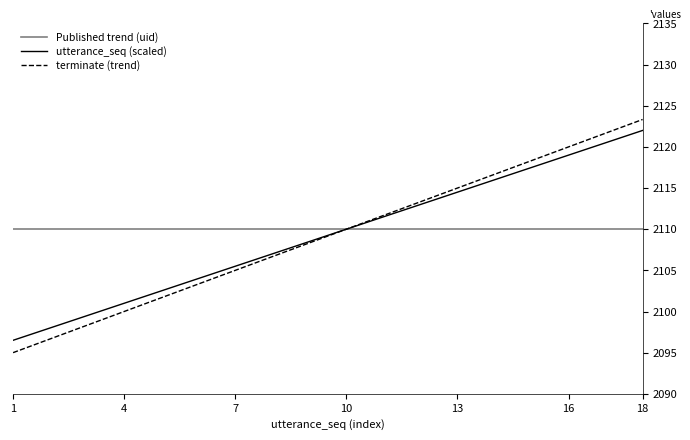

Which series has the widest spread of values?

terminate (trend)